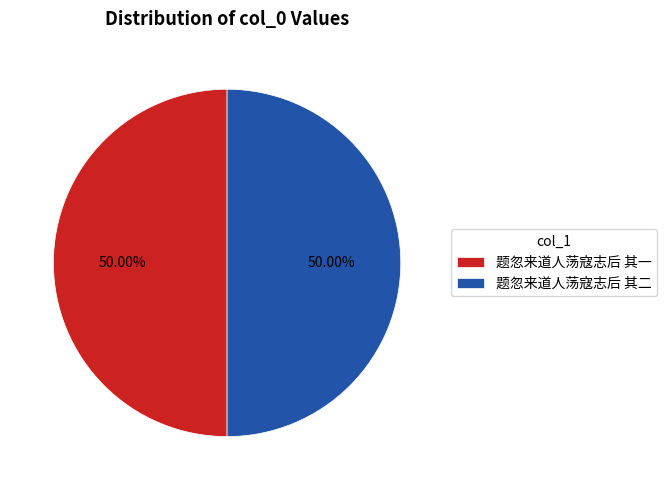

True or false: 题忽来道人荡寇志后 其一 accounts for 61% of the total.

False